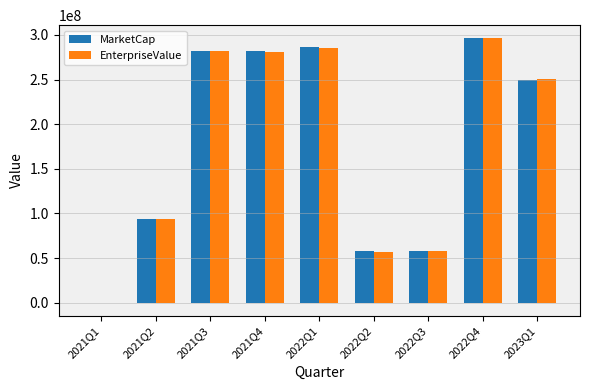

How many values in MarketCap are above zero?

8